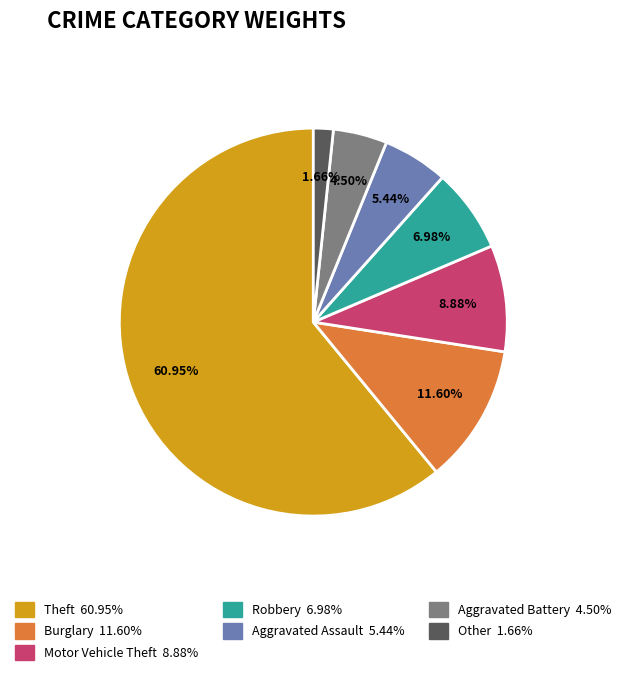

Which category accounts for the majority?

Theft